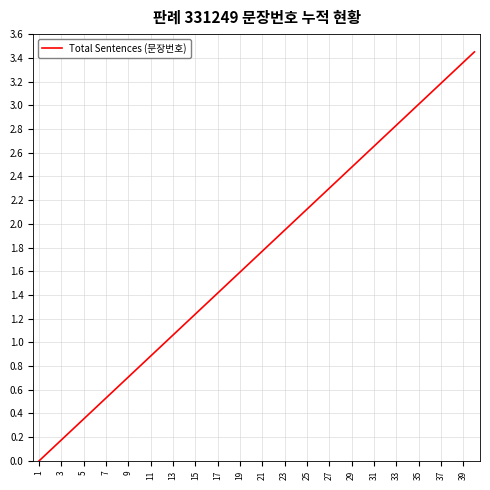

How many distinct data groups are displayed?

1